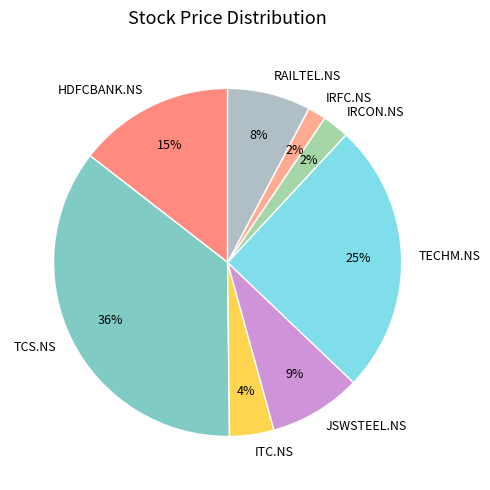

Does HDFCBANK.NS represent more than half of the total?

No